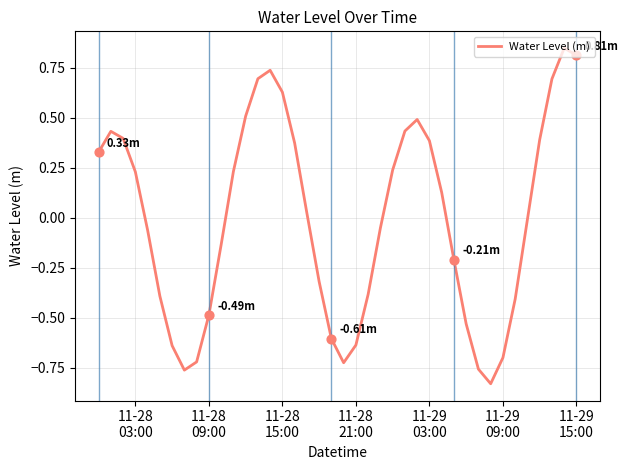

What is the difference between the maximum and minimum values?

1.7